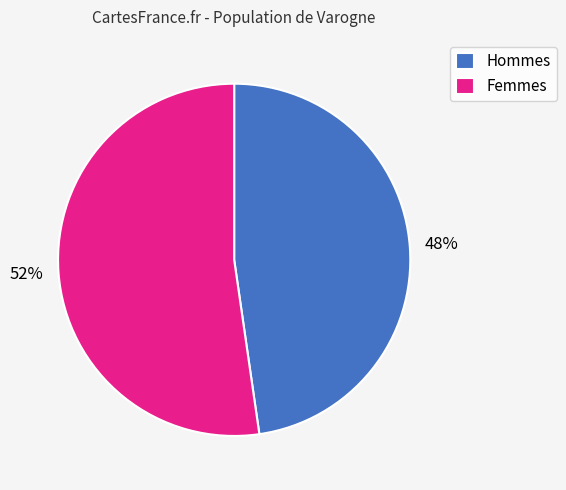

Do Hommes and Femmes together represent more than half of the pie?

Yes